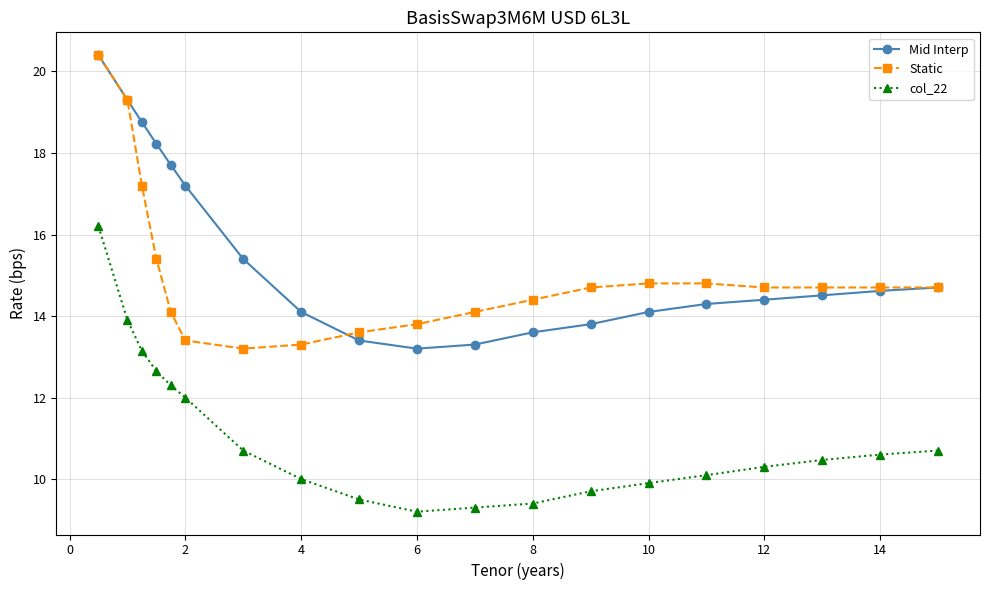

What is the value of the col_22 point at the 3rd from the left?

13.1